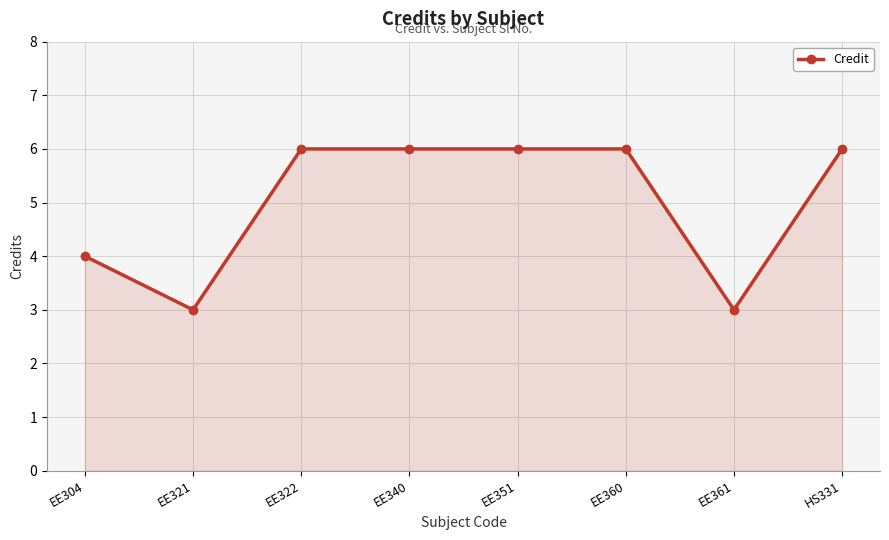

How many data points are less than 6?

3